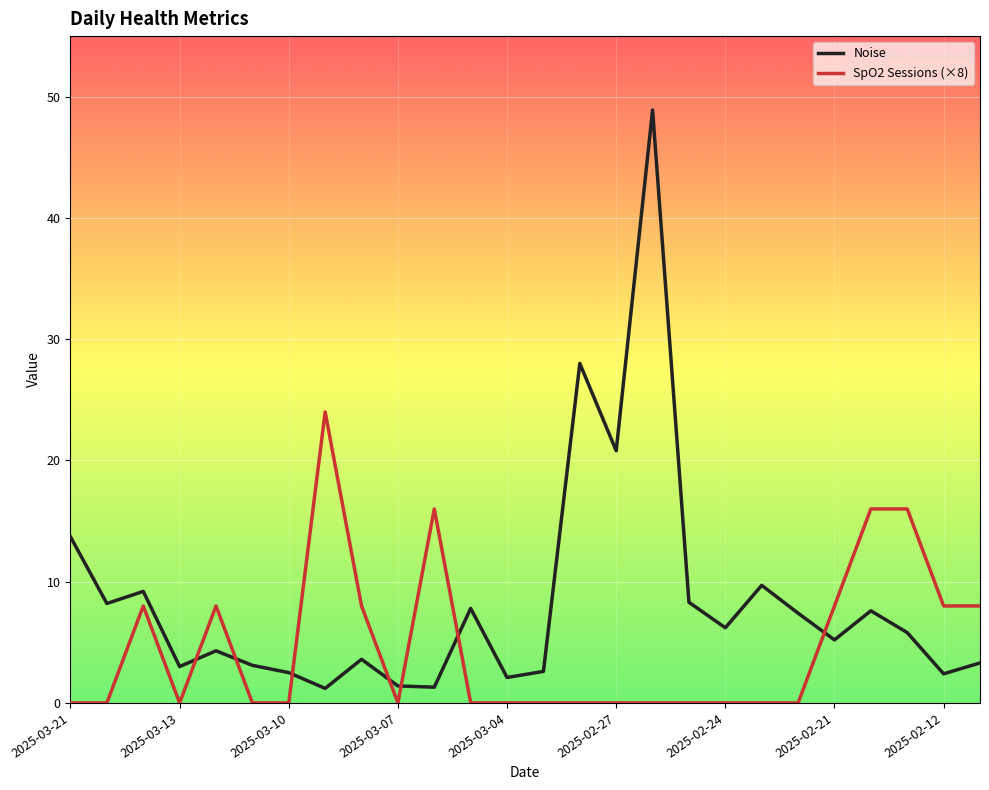

How many interior local peaks does the Noise series have?

8